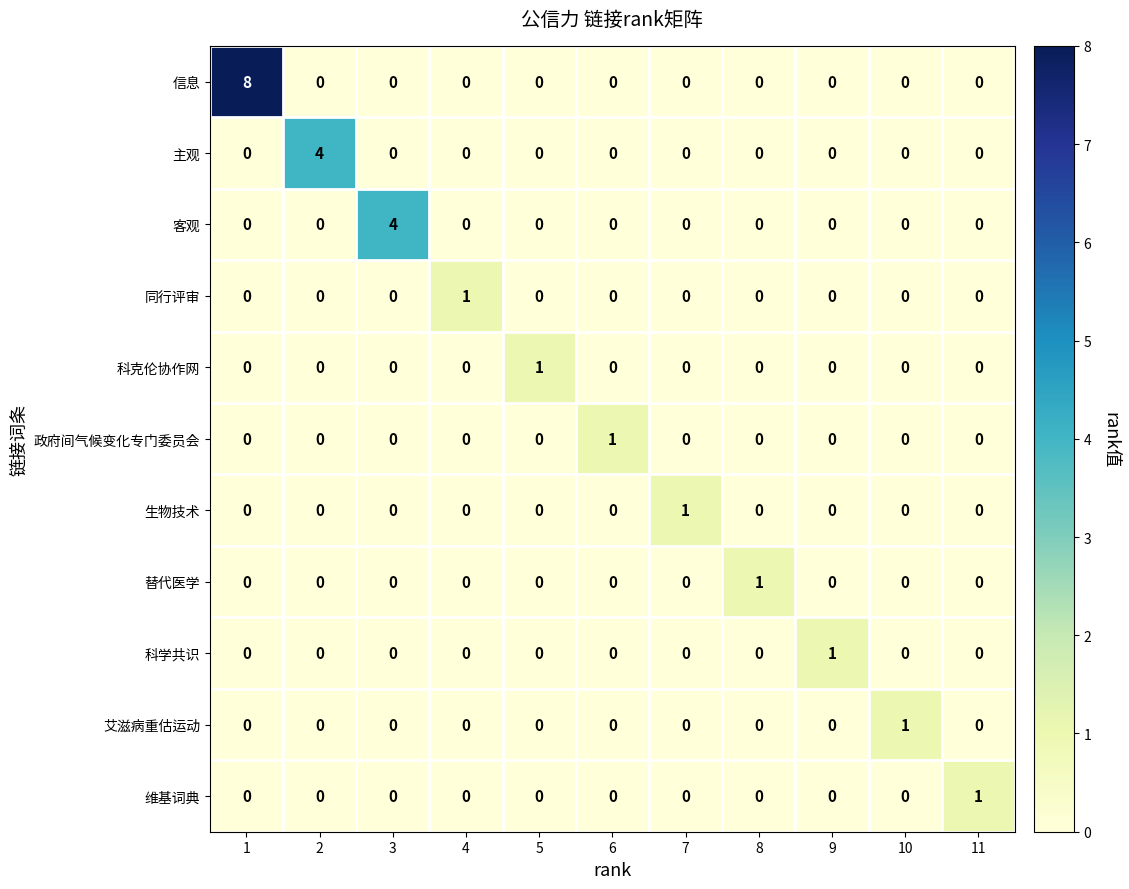

Count the number of data series in this chart.

11